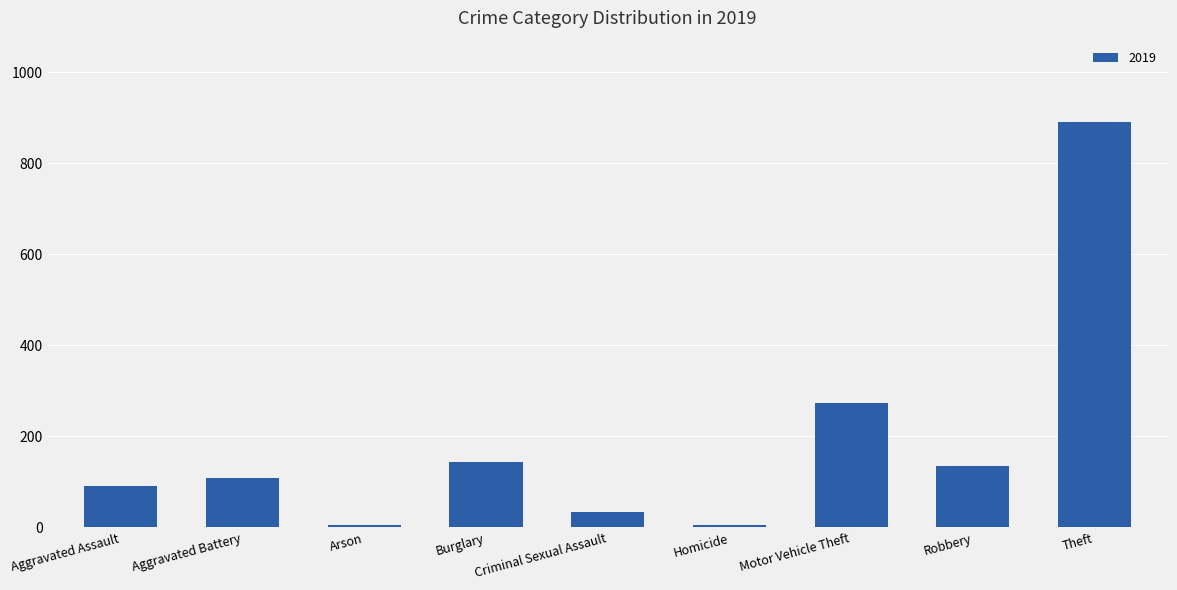

Is it true that the value at Burglary is 143?

True